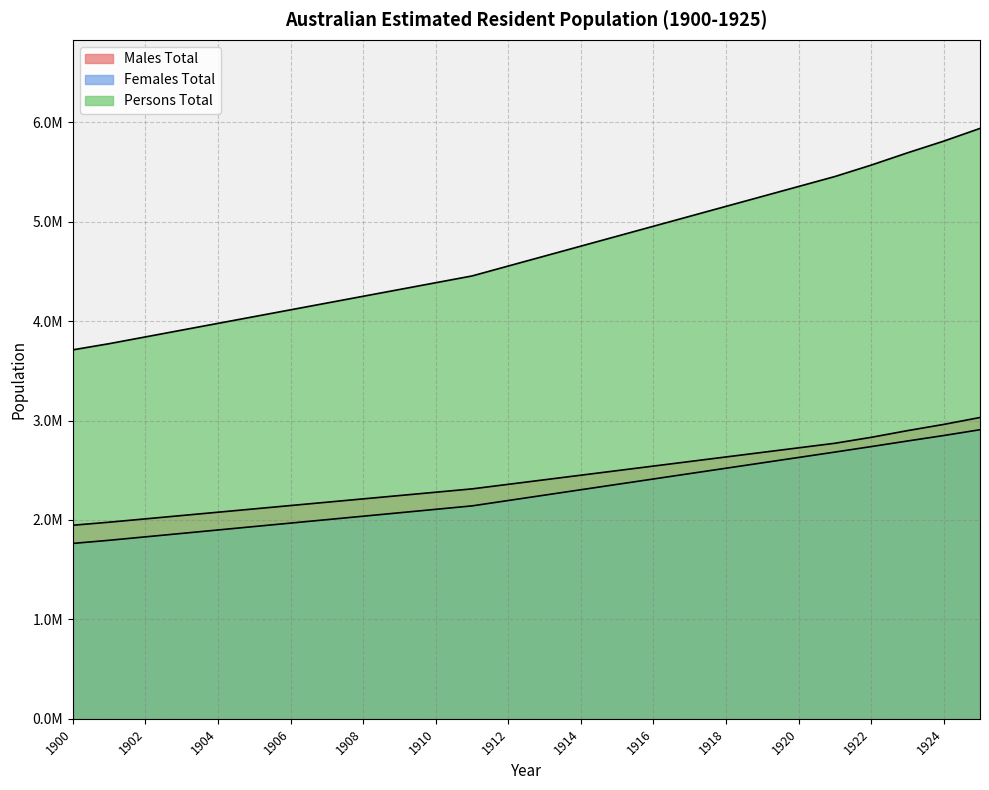

How many values in the Persons Total series are below 4655024?

13